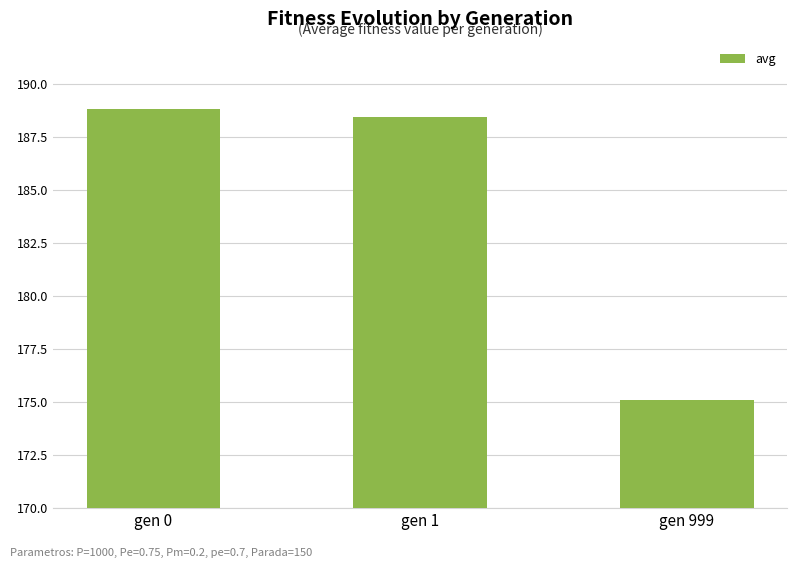

Approximately how many times larger is the value at gen 999 compared to gen 1?

0.9